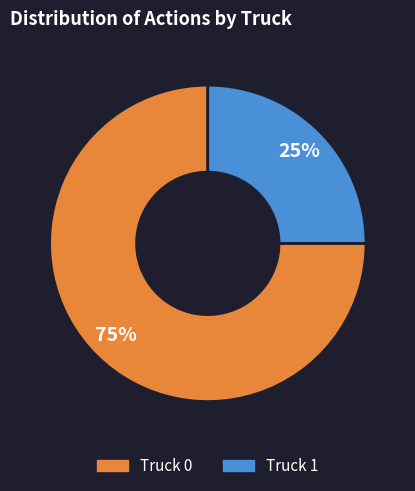

Rank the categories by value from lowest to highest.

Truck 1, Truck 0